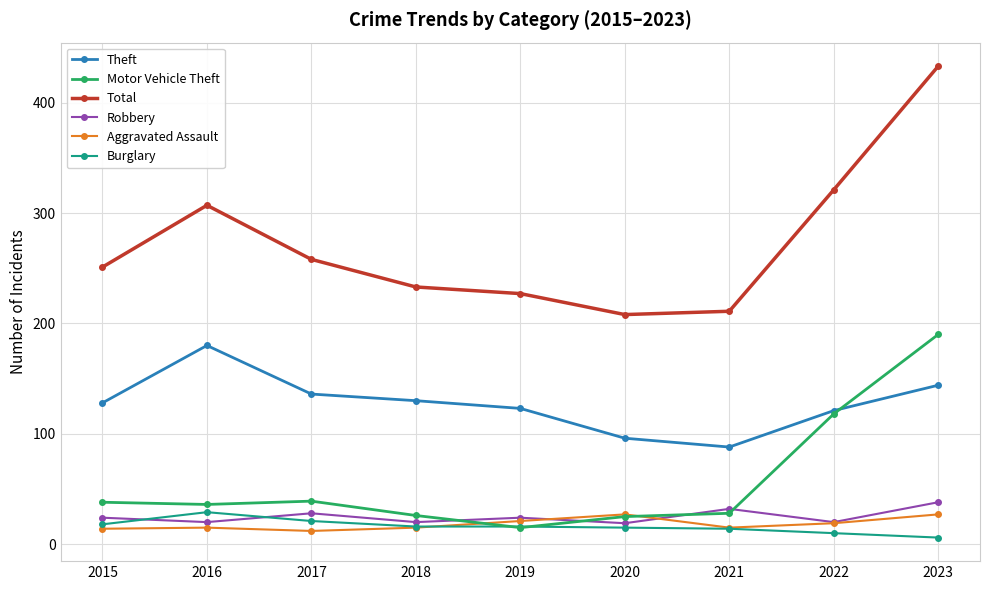

What is the spread (max minus min) of values at 2021?

197